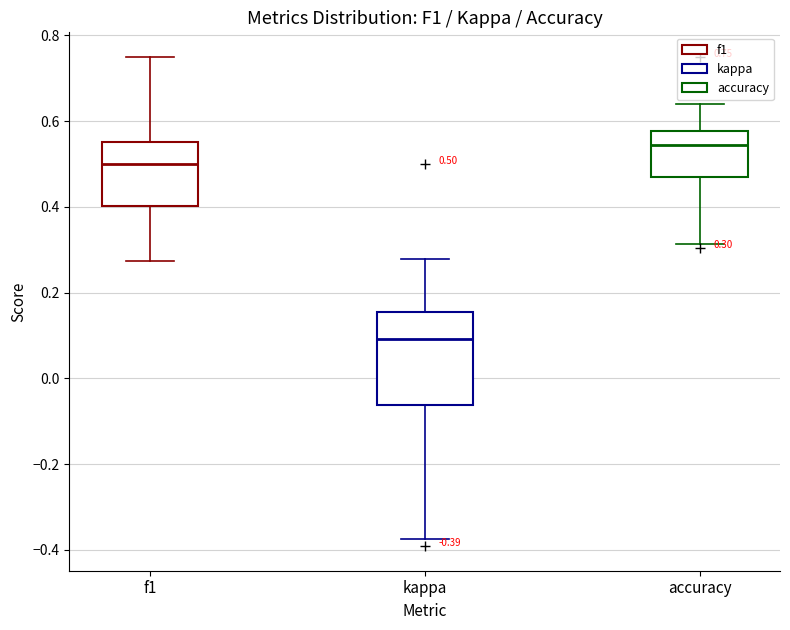

Comparing the boxes themselves (not the whiskers), which one is the tallest?

kappa